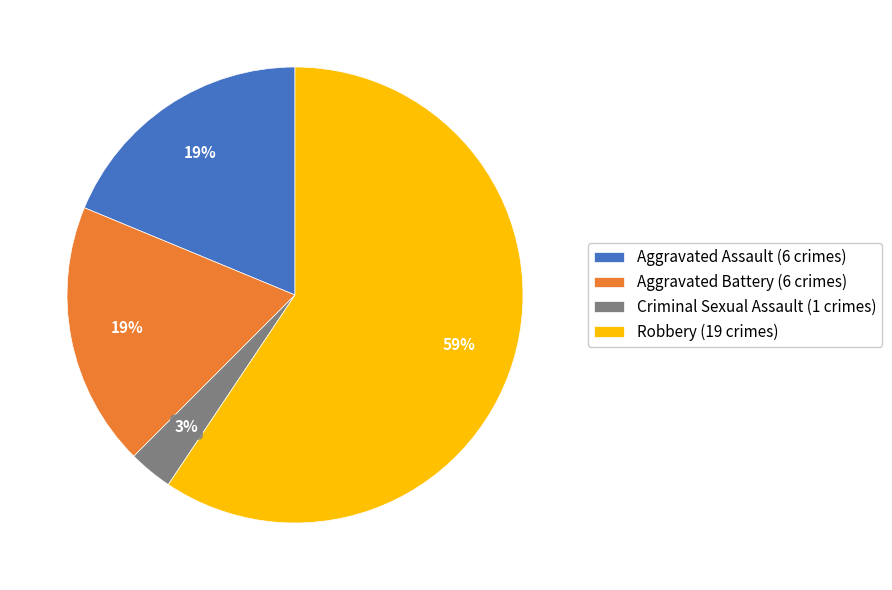

To the nearest percent, what is the difference between the largest and smallest slice percentages?

56%